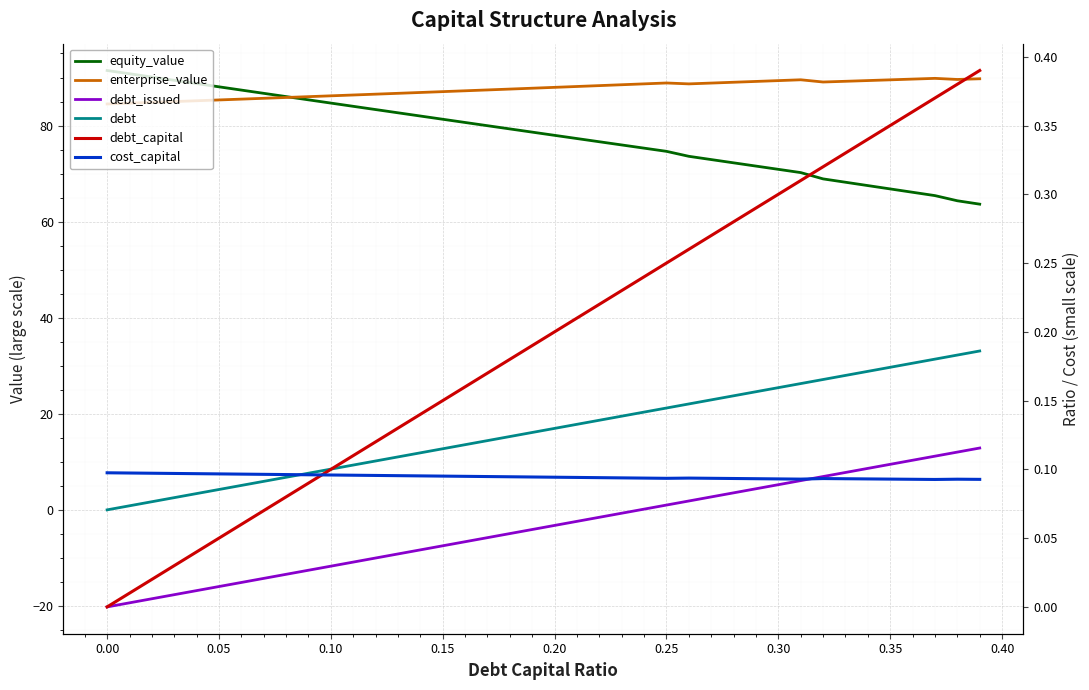

The value of enterprise_value at 0.20 is 88.0. True or false?

True